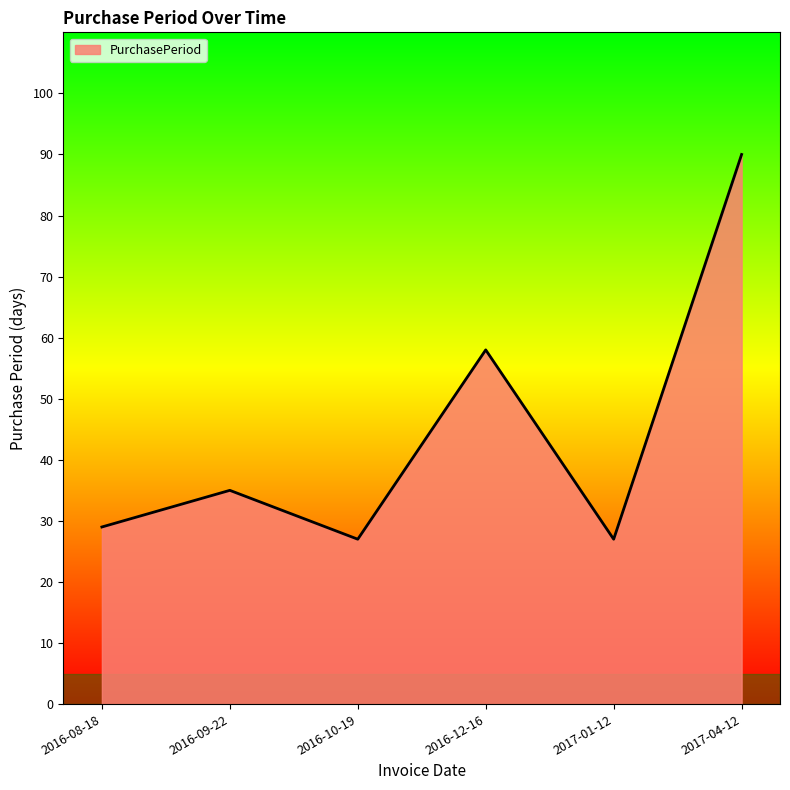

Read the value at 2017-01-12.

27